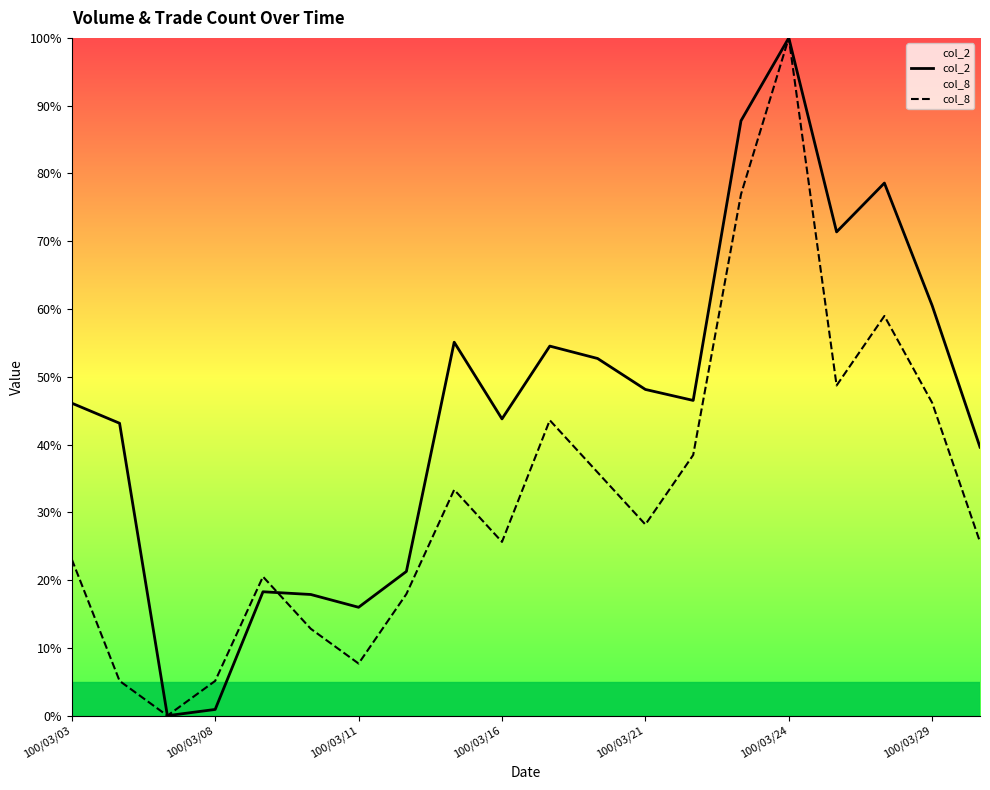

Rank the series by their maximum value, from lowest to highest.

col_2, col_8